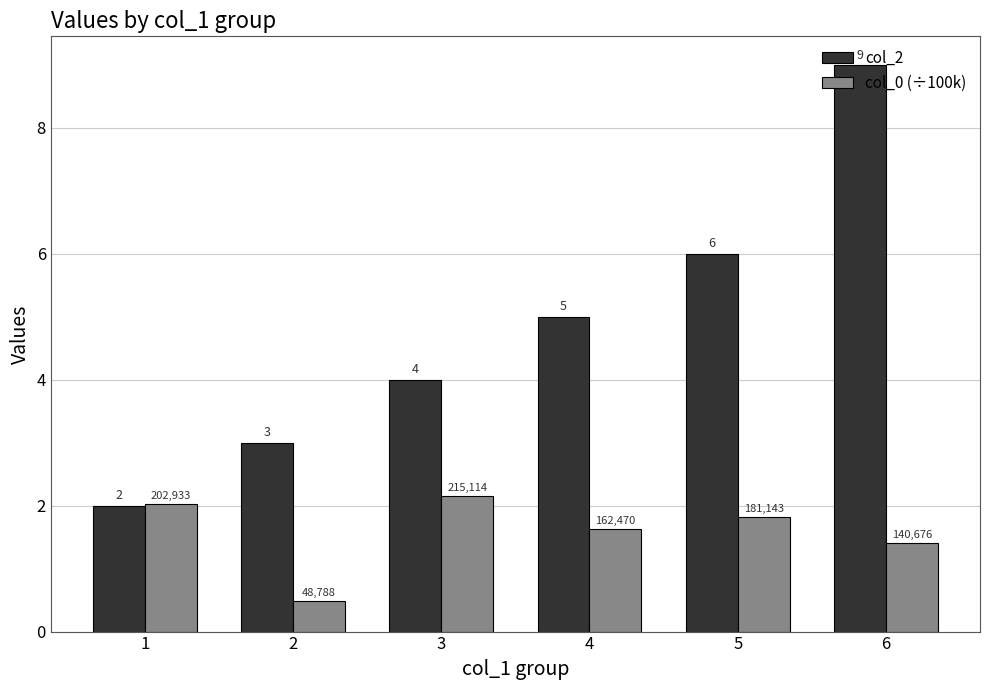

Which series has the widest spread of values?

col_2